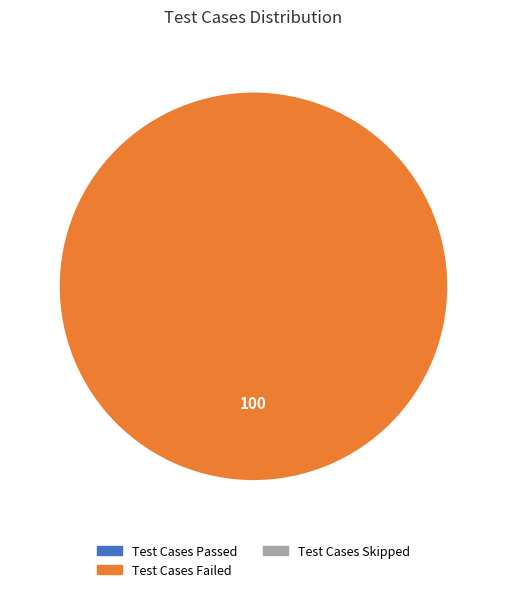

Does any single category account for the majority?

Yes